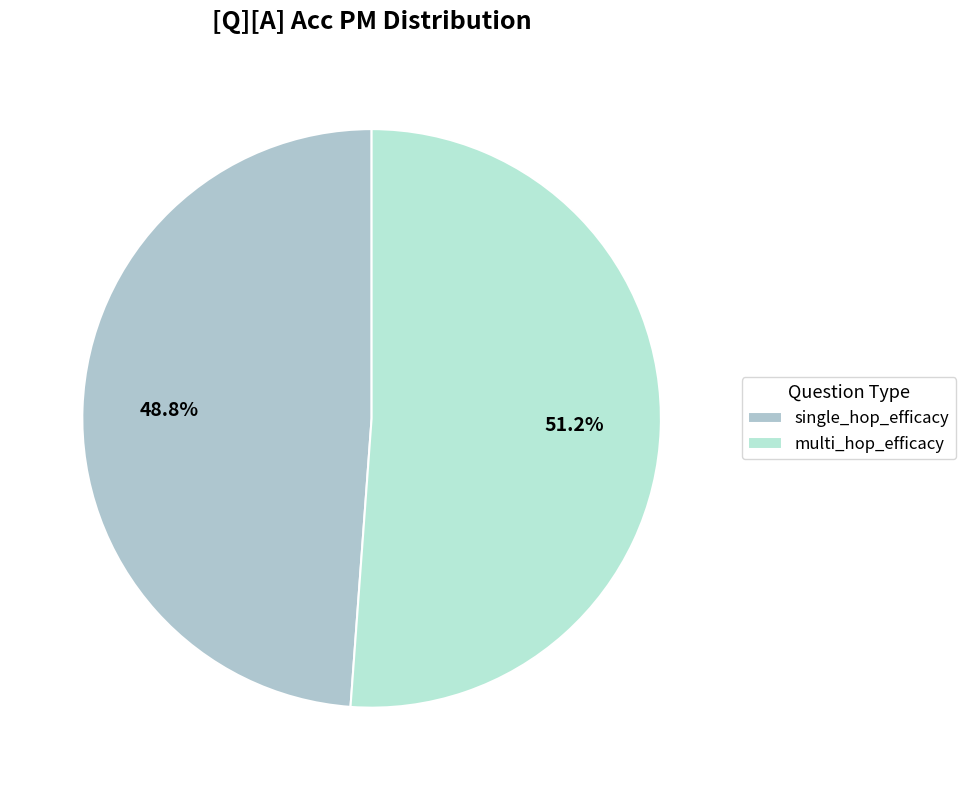

To the nearest percent, what is the difference between the multi_hop_efficacy and single_hop_efficacy slice percentages?

2%